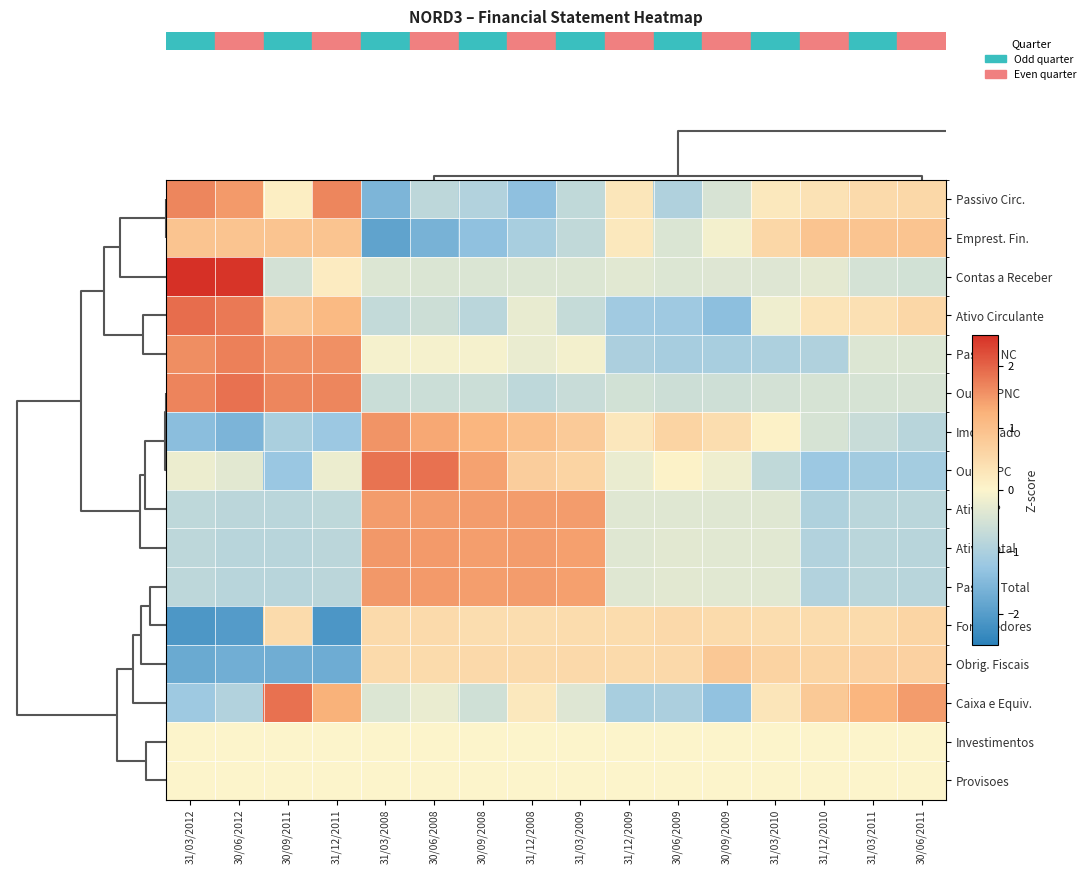

At how many categories does at least one series exceed 0?

16